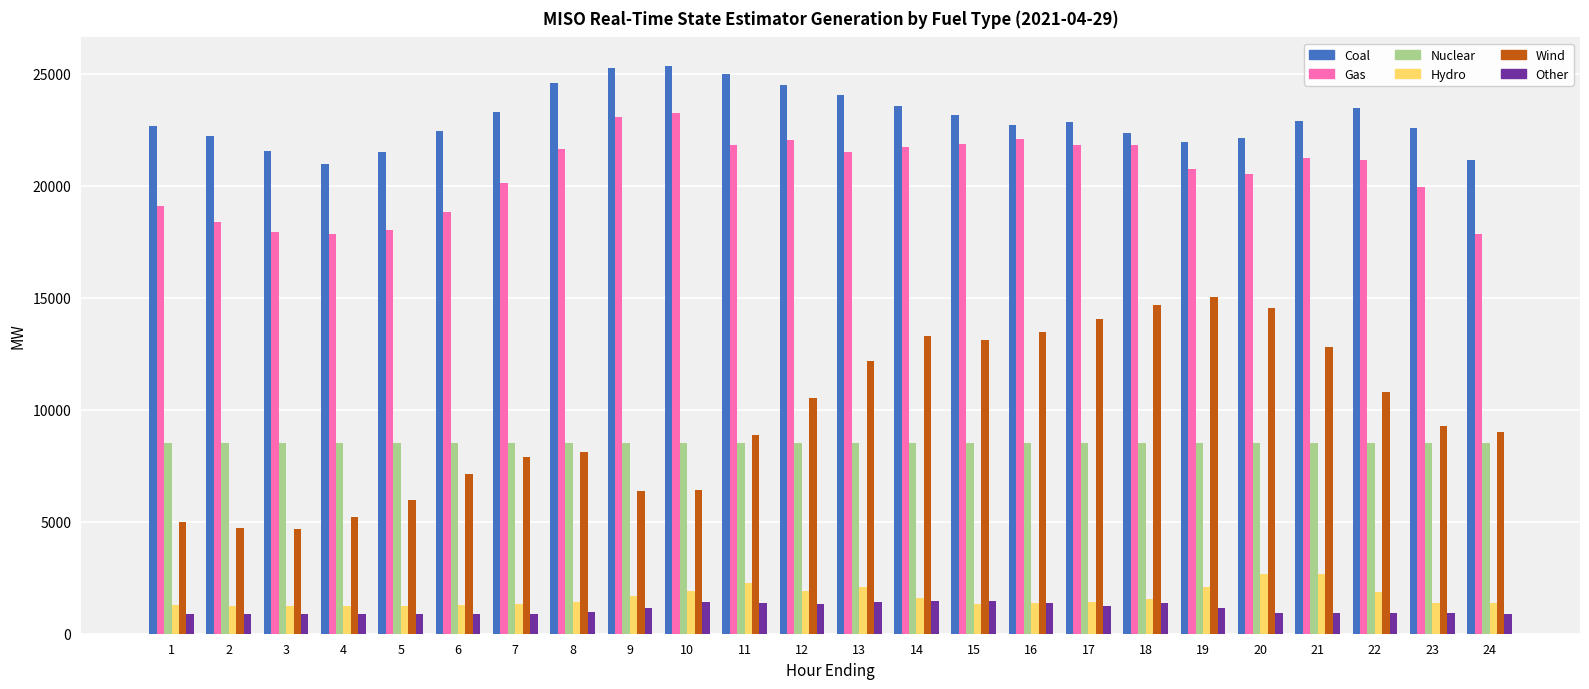

The Gas series shows 21499.8 at 13. True or false?

True